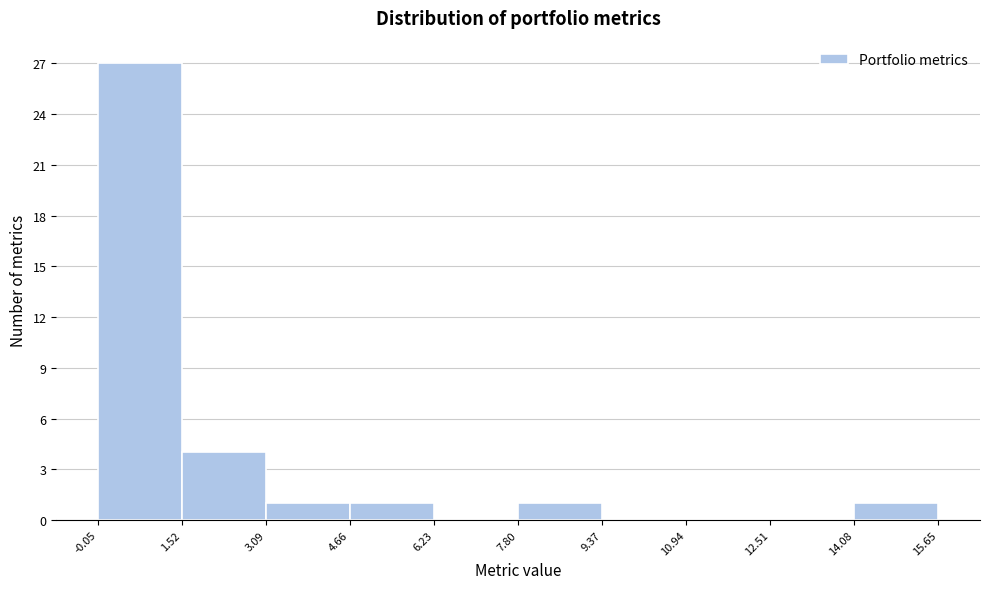

Over which range of the x-axis is the bar tallest?

-0.05 to 1.52